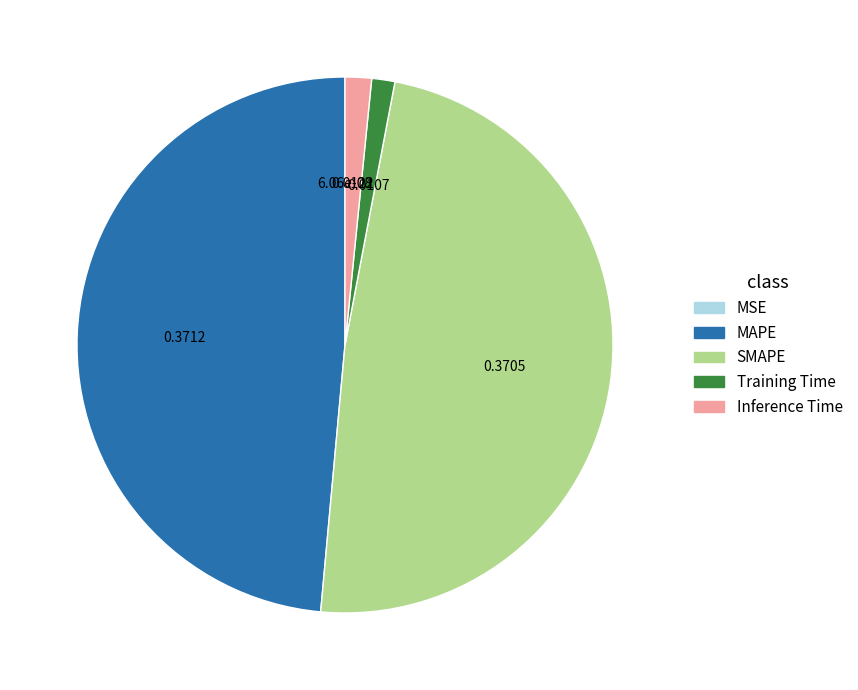

The Training Time slice represents 11% of the pie. True or false?

False